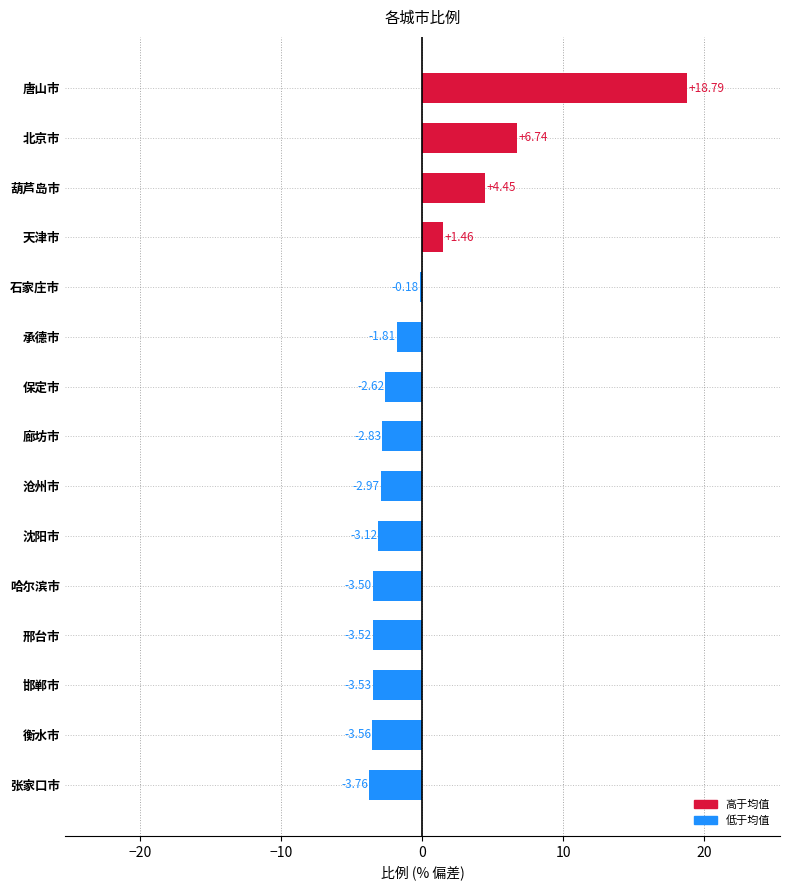

What is the greatest value displayed?

18.8